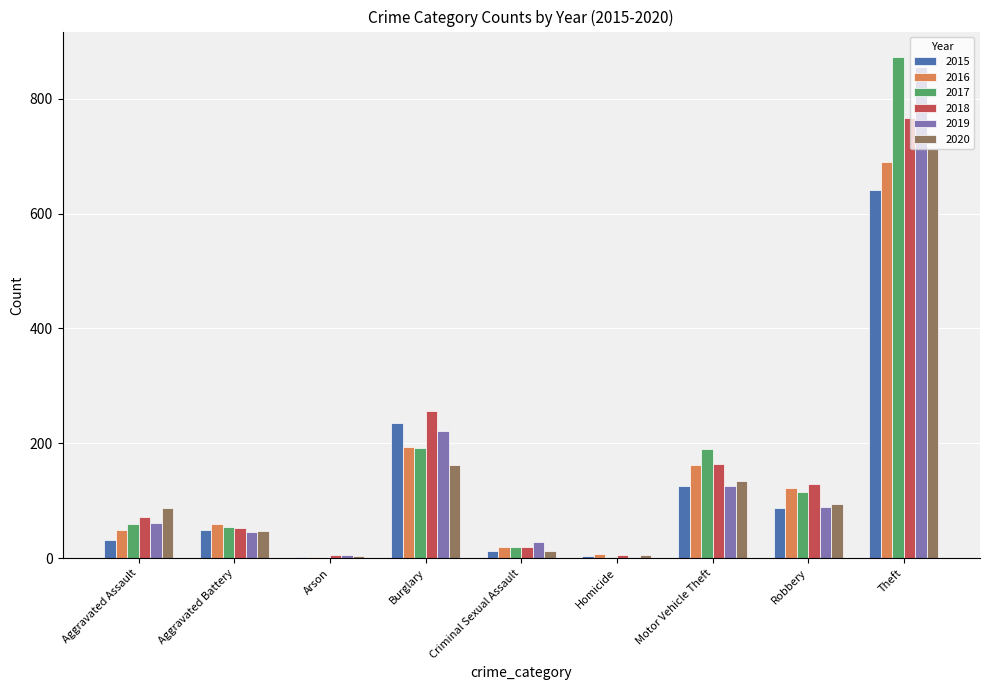

What is the highest value of the 2016 series?

689